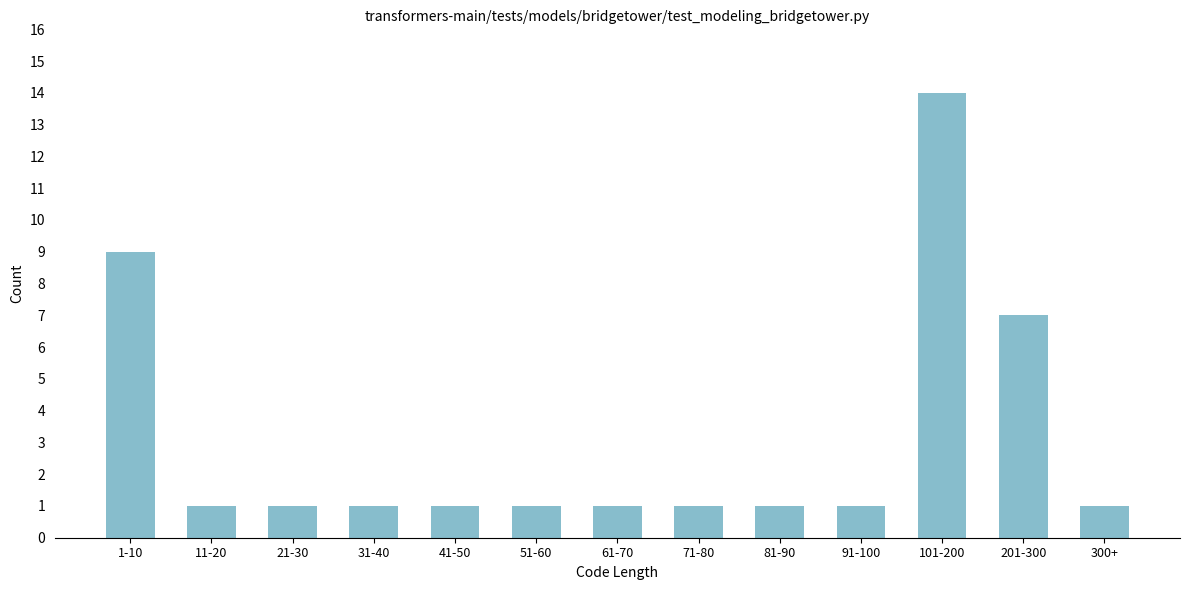

Reading left to right, list all the values displayed in this chart.

1-10=9	11-20=1	21-30=1	31-40=1	41-50=1	51-60=1	61-70=1	71-80=1	81-90=1	91-100=1	101-200=14	201-300=7	300+=1